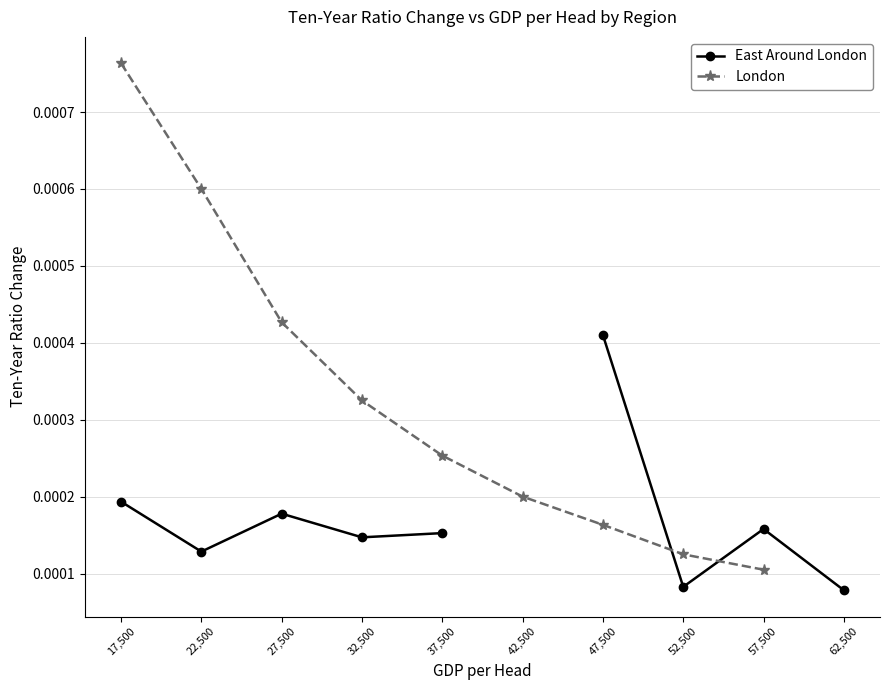

Is the value of East Around London at 42,500 greater than the value of London at 47,500?

No